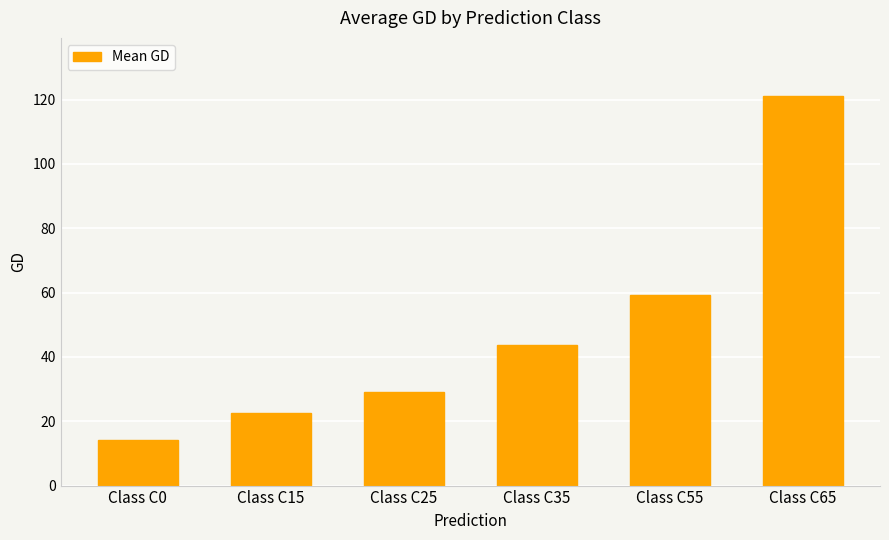

Which has a higher value, Class C0 or Class C55?

Class C55